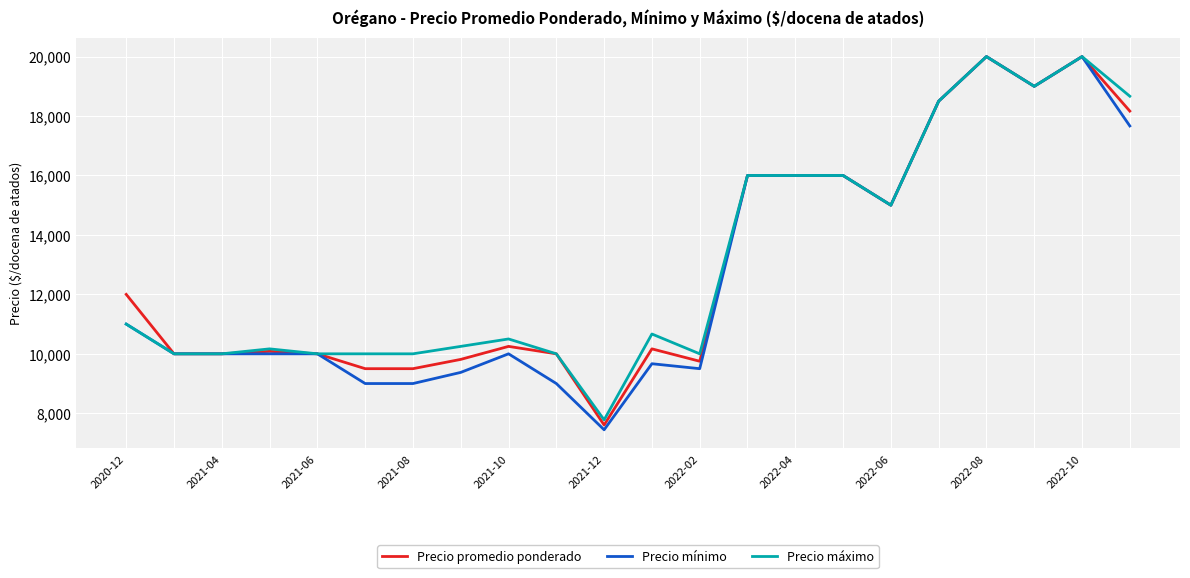

What is the maximum value for Precio mínimo?

20000.0